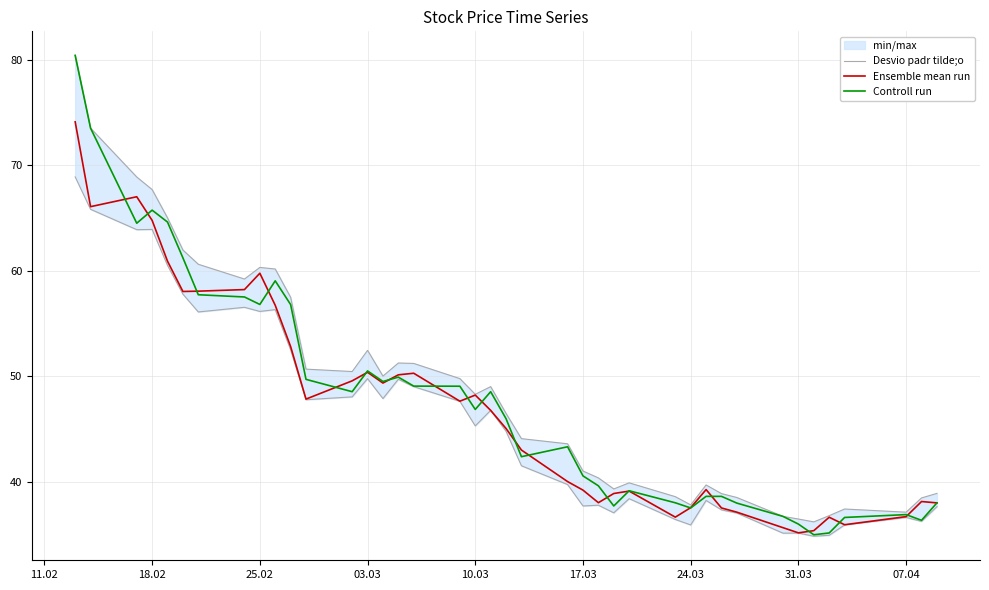

What is the difference between the second highest and second lowest values in the Desvio padr tilde;o series?

37.0